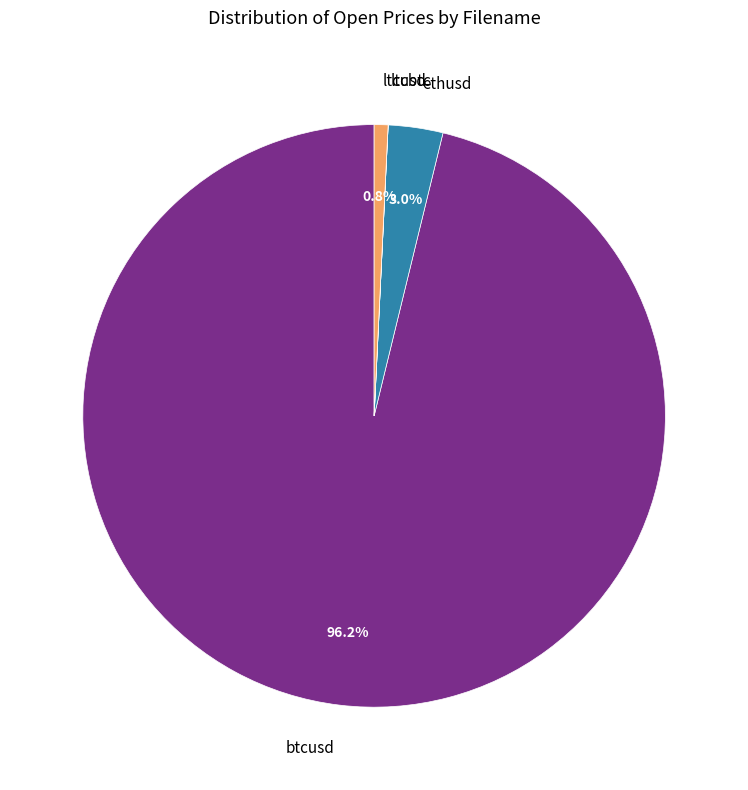

Which category has the biggest portion of the pie?

btcusd